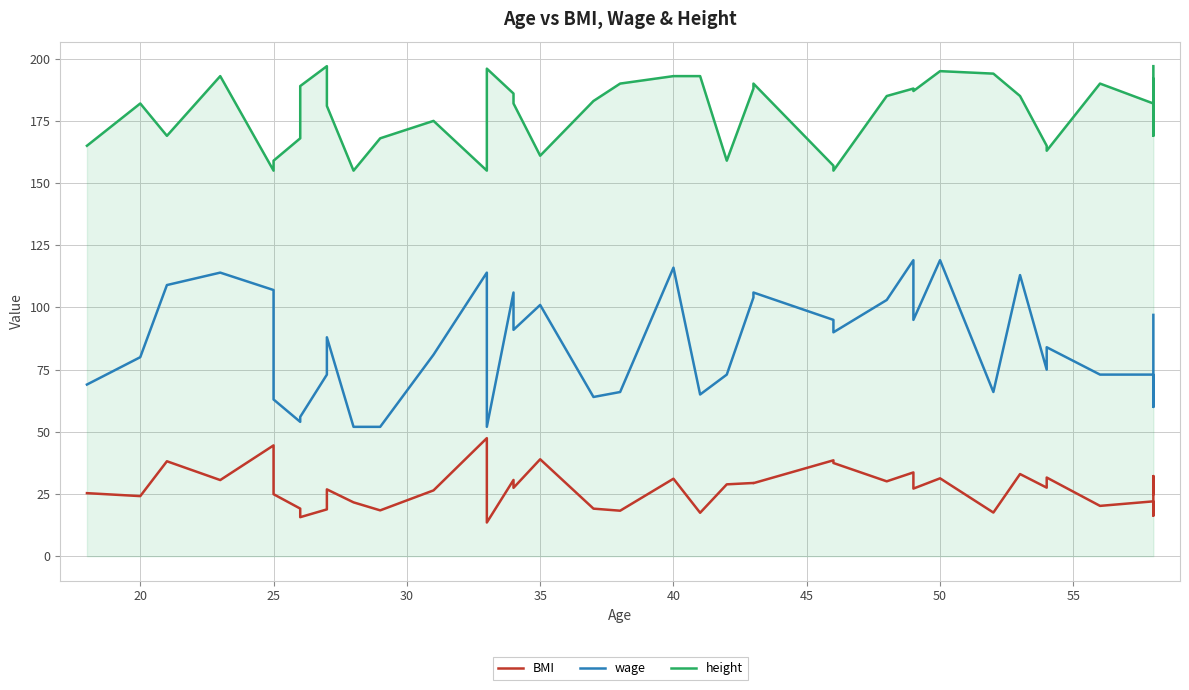

What are all the series names shown in the legend?

BMI, wage, height